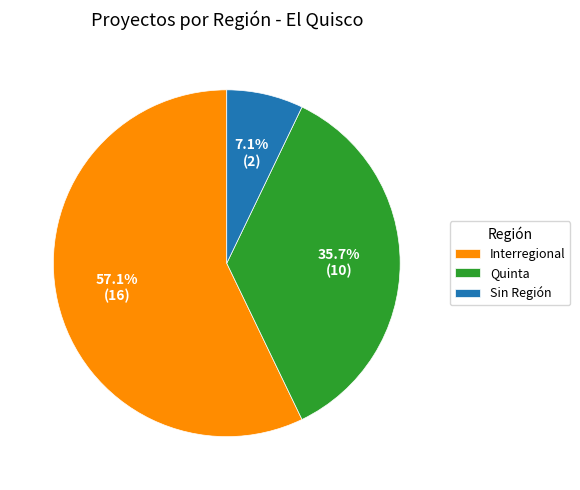

To the nearest percent, what is the difference between the largest and smallest slice percentages?

50%